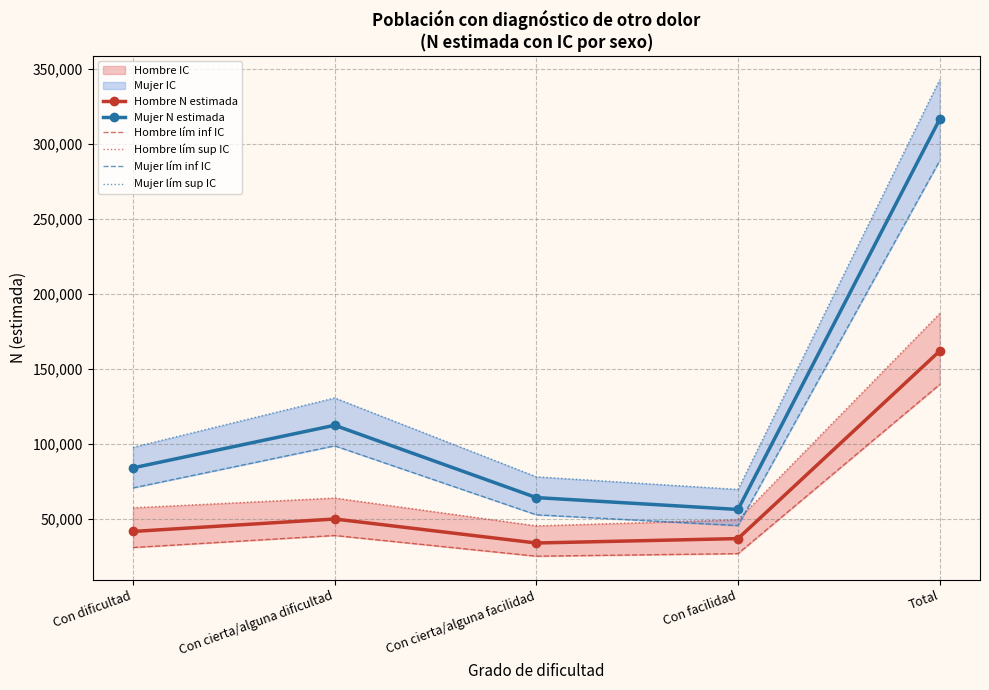

The value of Hombre N estimada at Con dificultad is 41478. True or false?

True